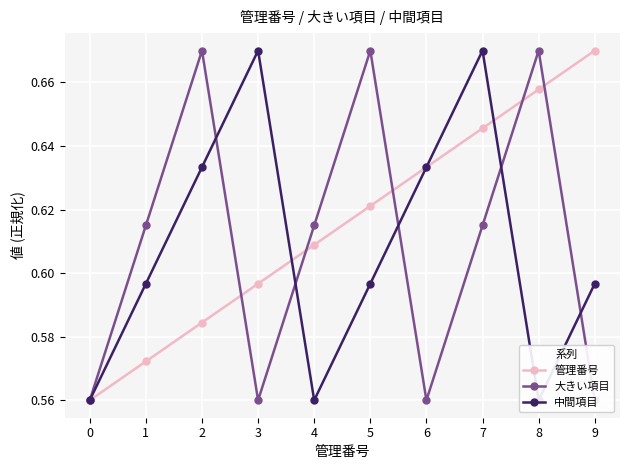

What is the total value across all series at 2?

1.9